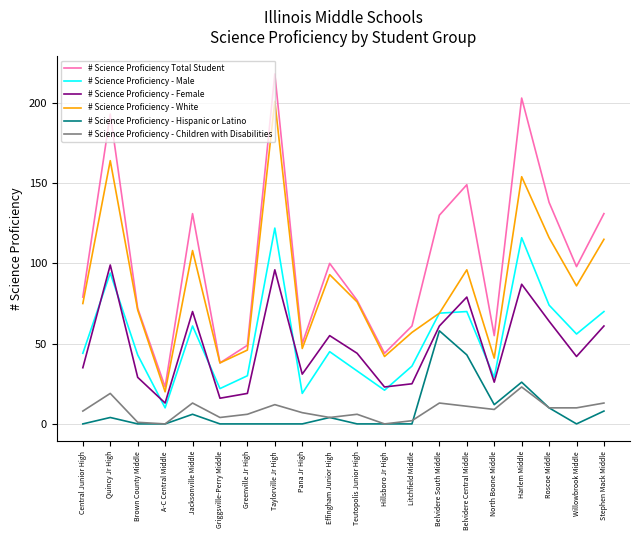

Reading right to left, transcribe all the data shown in this chart.

# Science Proficiency Total Student: Stephen Mack Middle=131	Willowbrook Middle=98	Roscoe Middle=138	Harlem Middle=203	North Boone Middle=55	Belvidere Central Middle=149	Belvidere South Middle=130	Litchfield Middle=61	Hillsboro Jr High=44	Teutopolis Junior High=77	Effingham Junior High=100	Pana Jr High=50	Taylorville Jr High=218	Greenville Jr High=49	Griggsville-Perry Middle=38	Jacksonville Middle=131	A-C Central Middle=23	Brown County Middle=72	Quincy Jr High=193	Central Junior High=79
# Science Proficiency - Male: Stephen Mack Middle=70	Willowbrook Middle=56	Roscoe Middle=74	Harlem Middle=116	North Boone Middle=29	Belvidere Central Middle=70	Belvidere South Middle=69	Litchfield Middle=36	Hillsboro Jr High=21	Teutopolis Junior High=33	Effingham Junior High=45	Pana Jr High=19	Taylorville Jr High=122	Greenville Jr High=30	Griggsville-Perry Middle=22	Jacksonville Middle=61	A-C Central Middle=10	Brown County Middle=43	Quincy Jr High=94	Central Junior High=44
# Science Proficiency - Female: Stephen Mack Middle=61	Willowbrook Middle=42	Roscoe Middle=64	Harlem Middle=87	North Boone Middle=26	Belvidere Central Middle=79	Belvidere South Middle=61	Litchfield Middle=25	Hillsboro Jr High=23	Teutopolis Junior High=44	Effingham Junior High=55	Pana Jr High=31	Taylorville Jr High=96	Greenville Jr High=19	Griggsville-Perry Middle=16	Jacksonville Middle=70	A-C Central Middle=13	Brown County Middle=29	Quincy Jr High=99	Central Junior High=35
# Science Proficiency - White: Stephen Mack Middle=115	Willowbrook Middle=86	Roscoe Middle=116	Harlem Middle=154	North Boone Middle=41	Belvidere Central Middle=96	Belvidere South Middle=69	Litchfield Middle=57	Hillsboro Jr High=42	Teutopolis Junior High=76	Effingham Junior High=93	Pana Jr High=47	Taylorville Jr High=201	Greenville Jr High=46	Griggsville-Perry Middle=38	Jacksonville Middle=108	A-C Central Middle=20	Brown County Middle=71	Quincy Jr High=164	Central Junior High=75
# Science Proficiency - Hispanic or Latino: Stephen Mack Middle=8	Willowbrook Middle=0	Roscoe Middle=10	Harlem Middle=26	North Boone Middle=12	Belvidere Central Middle=43	Belvidere South Middle=58	Litchfield Middle=0	Hillsboro Jr High=0	Teutopolis Junior High=0	Effingham Junior High=4	Pana Jr High=0	Taylorville Jr High=0	Greenville Jr High=0	Griggsville-Perry Middle=0	Jacksonville Middle=6	A-C Central Middle=0	Brown County Middle=0	Quincy Jr High=4	Central Junior High=0
# Science Proficiency - Children with Disabilities: Stephen Mack Middle=13	Willowbrook Middle=10	Roscoe Middle=10	Harlem Middle=23	North Boone Middle=9	Belvidere Central Middle=11	Belvidere South Middle=13	Litchfield Middle=2	Hillsboro Jr High=0	Teutopolis Junior High=6	Effingham Junior High=4	Pana Jr High=7	Taylorville Jr High=12	Greenville Jr High=6	Griggsville-Perry Middle=4	Jacksonville Middle=13	A-C Central Middle=0	Brown County Middle=1	Quincy Jr High=19	Central Junior High=8